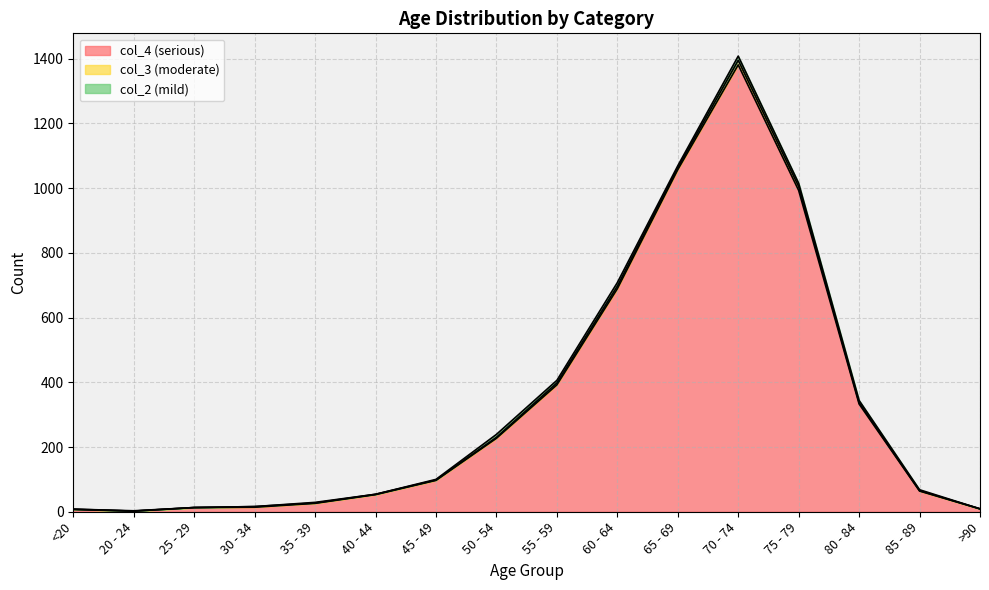

What is the difference between the maximum and minimum values in the col_2 series?

13